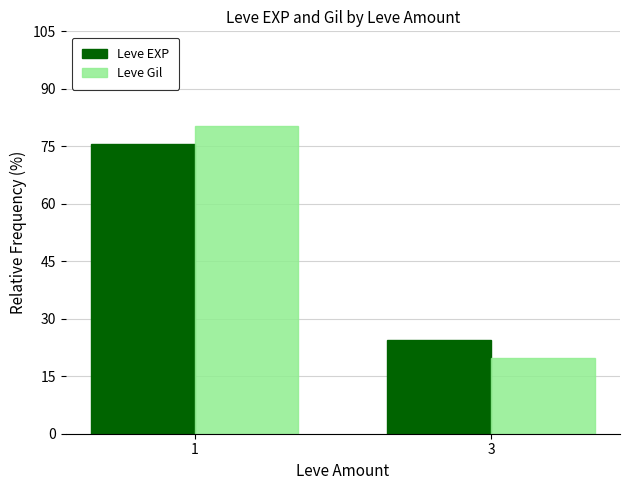

At which label does Leve EXP first exceed 75?

1